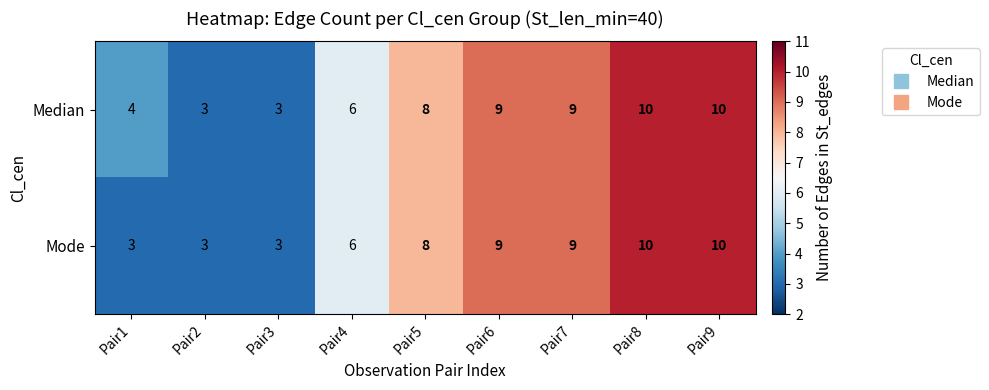

Reading right to left, extract all data points from this chart.

Median: Pair9=10	Pair8=10	Pair7=9	Pair6=9	Pair5=8	Pair4=6	Pair3=3	Pair2=3	Pair1=4
Mode: Pair9=10	Pair8=10	Pair7=9	Pair6=9	Pair5=8	Pair4=6	Pair3=3	Pair2=3	Pair1=3